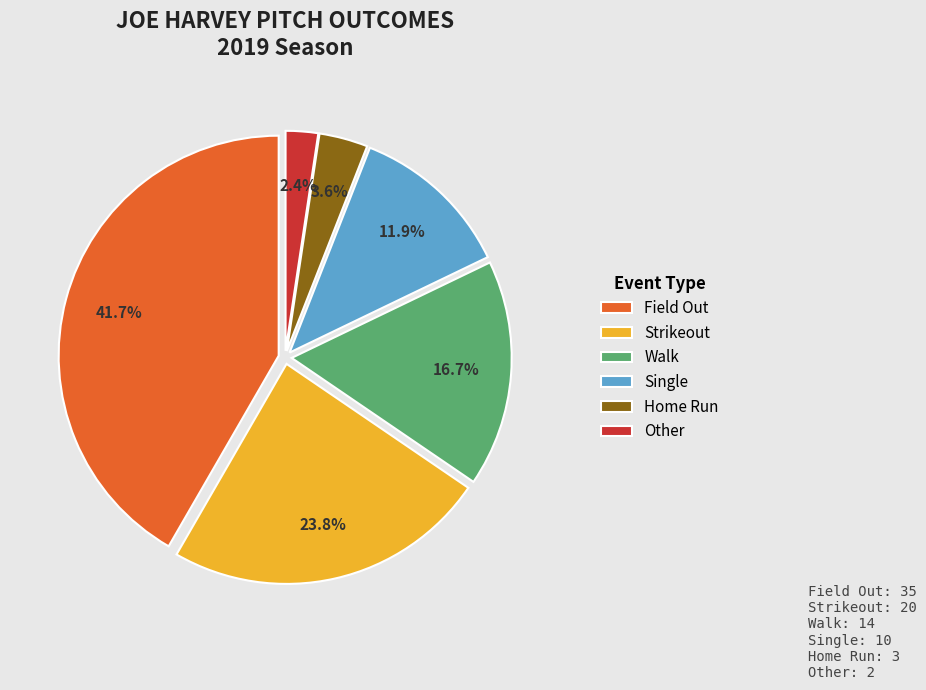

What percentage is NOT represented by Strikeout?

76.2%